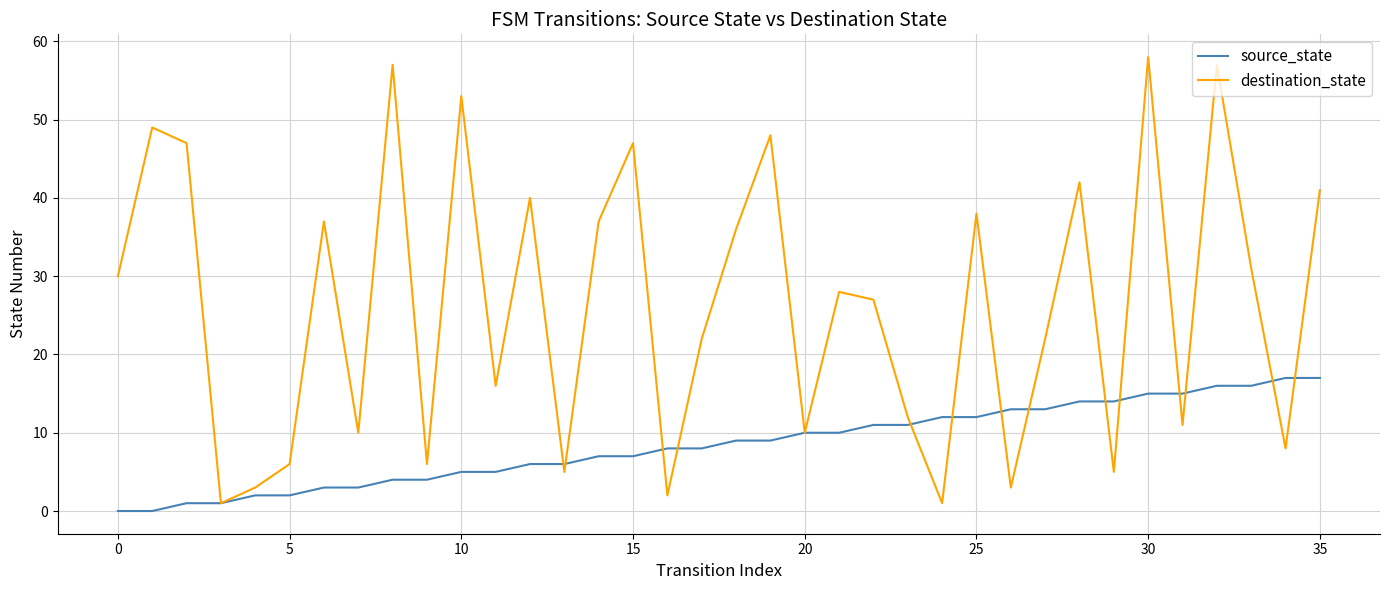

Which series has the largest range (max minus min)?

destination_state